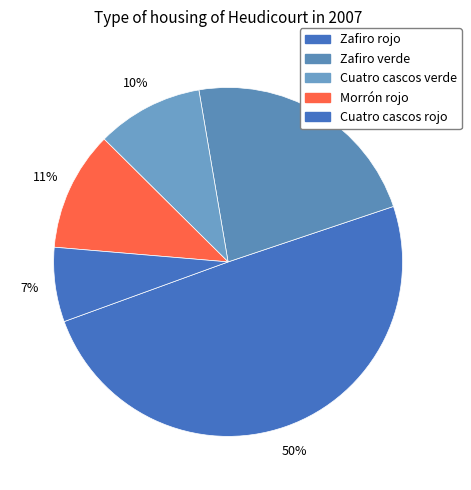

Count the number of slices in the pie.

5